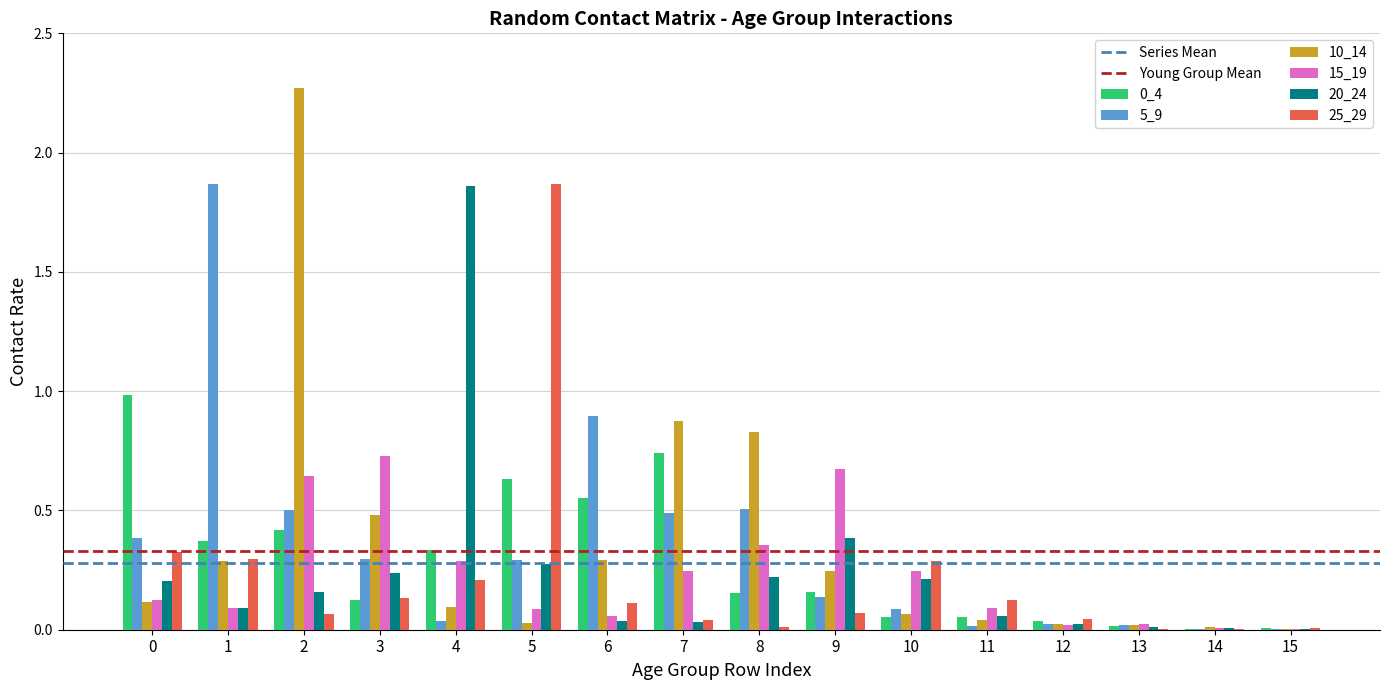

True or false: 10_14 has a value of 0.2 at 7.

False